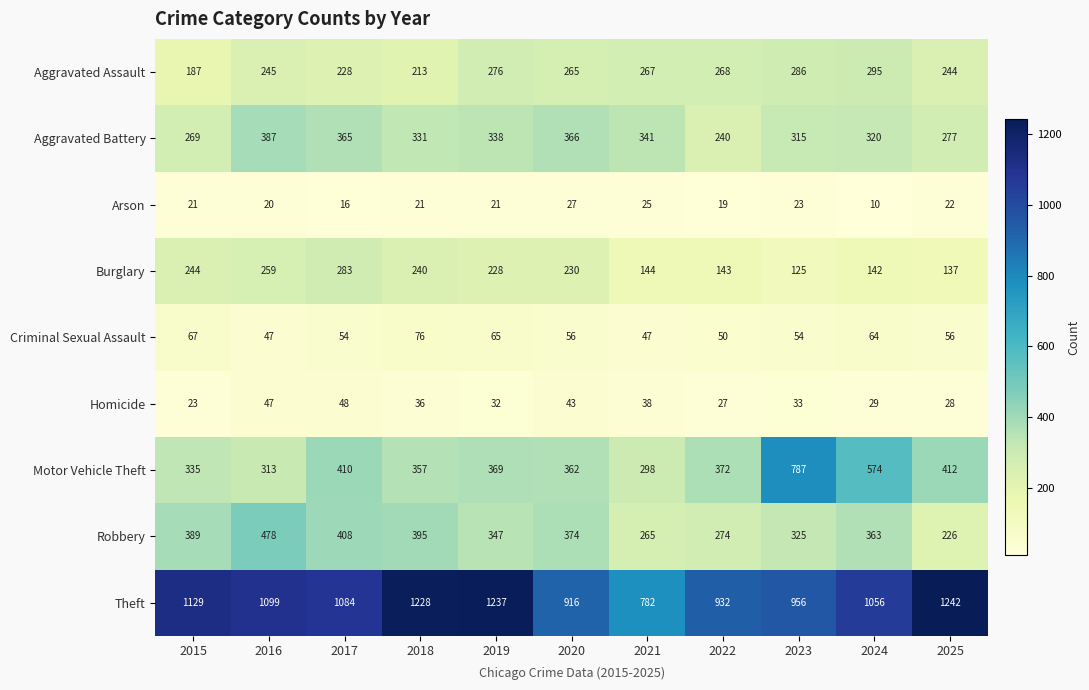

Is the value of Homicide at 2017 greater than the value of Robbery at 2016?

No